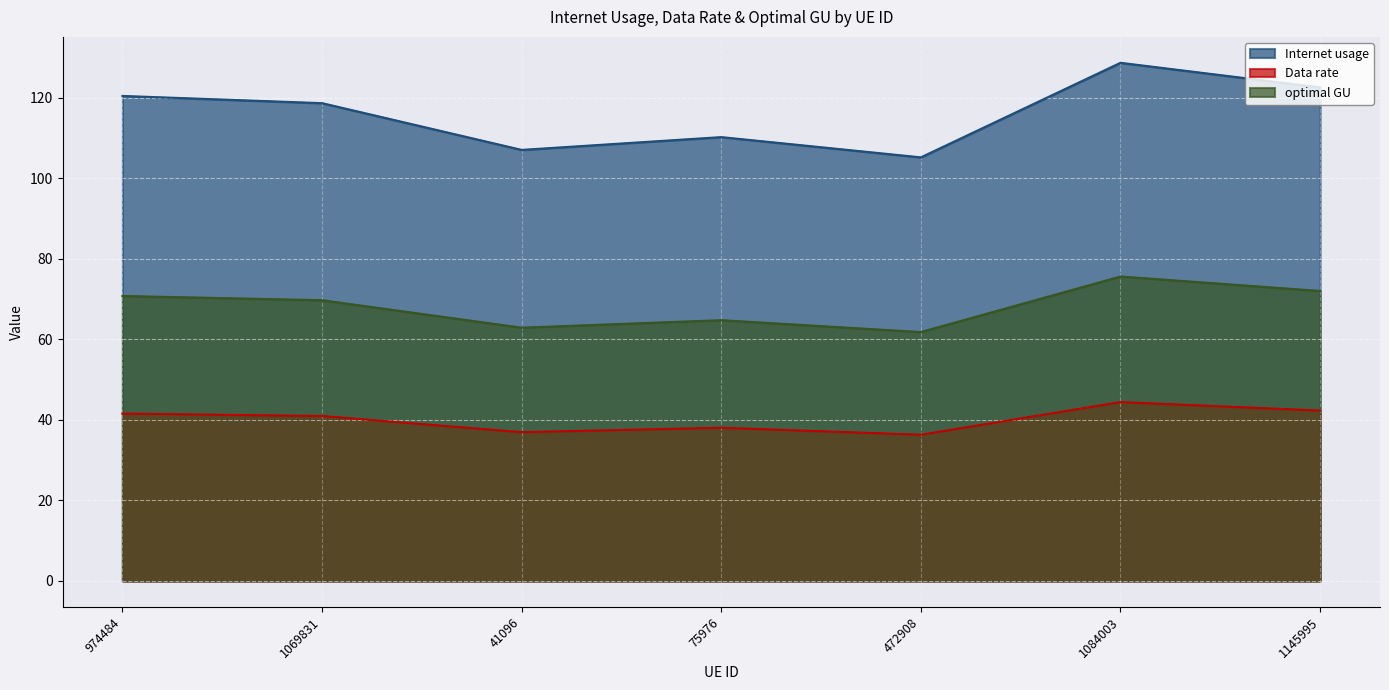

What is the difference between the Internet usage values at 472908 and 75976?

5.0